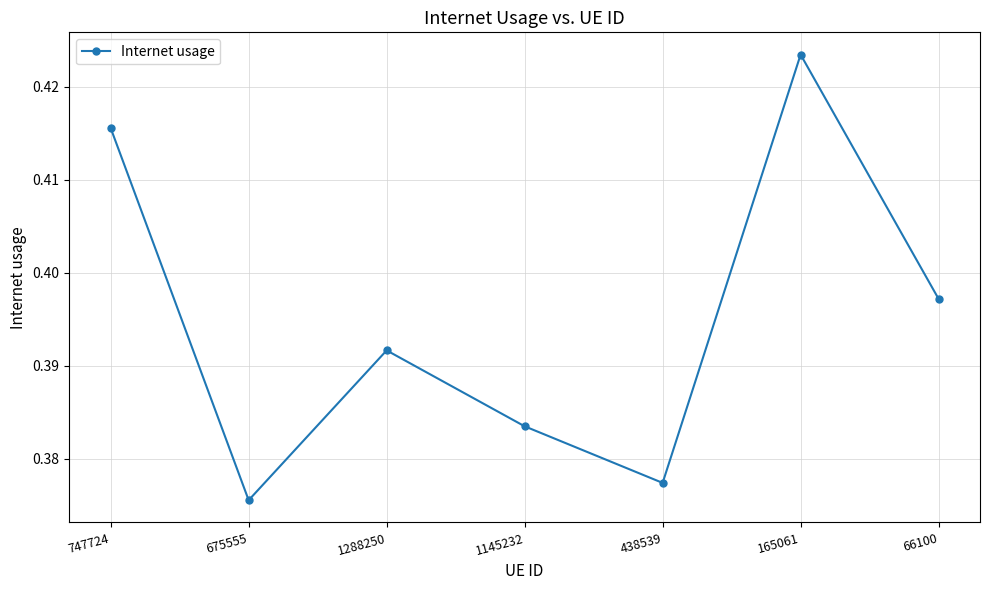

Which label corresponds to the smallest value in the chart?

675555